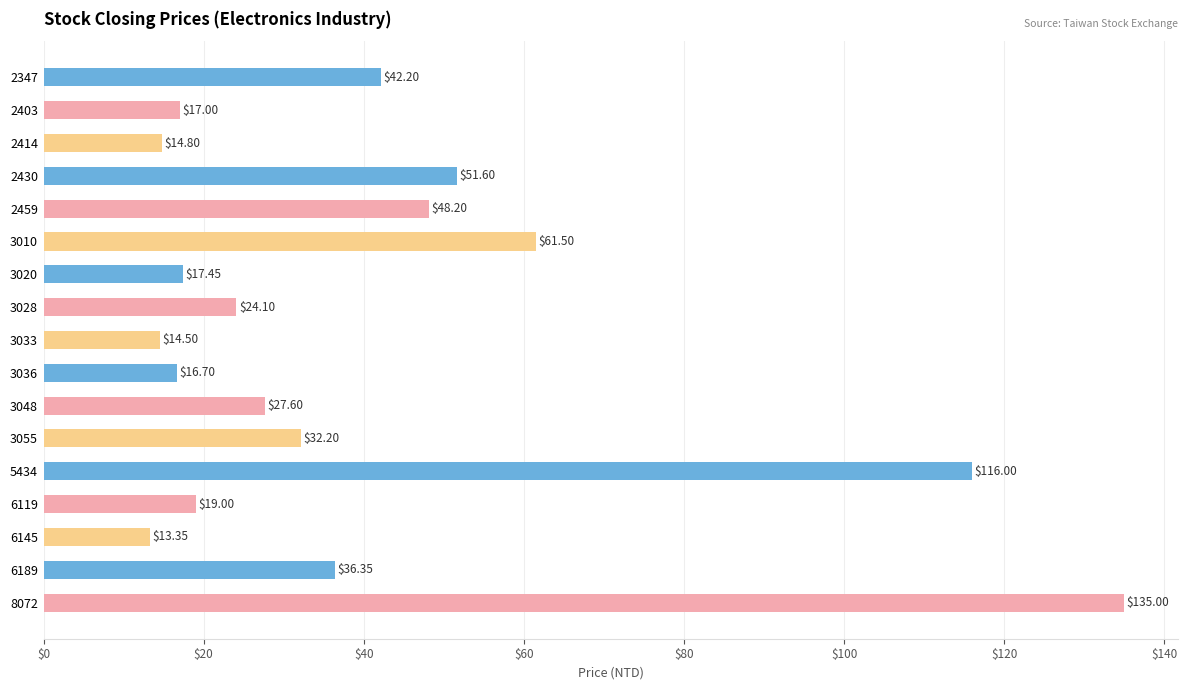

Rank the categories by value from lowest to highest.

6145, 3033, 2414, 3036, 2403, 3020, 6119, 3028, 3048, 3055, 6189, 2347, 2459, 2430, 3010, 5434, 8072